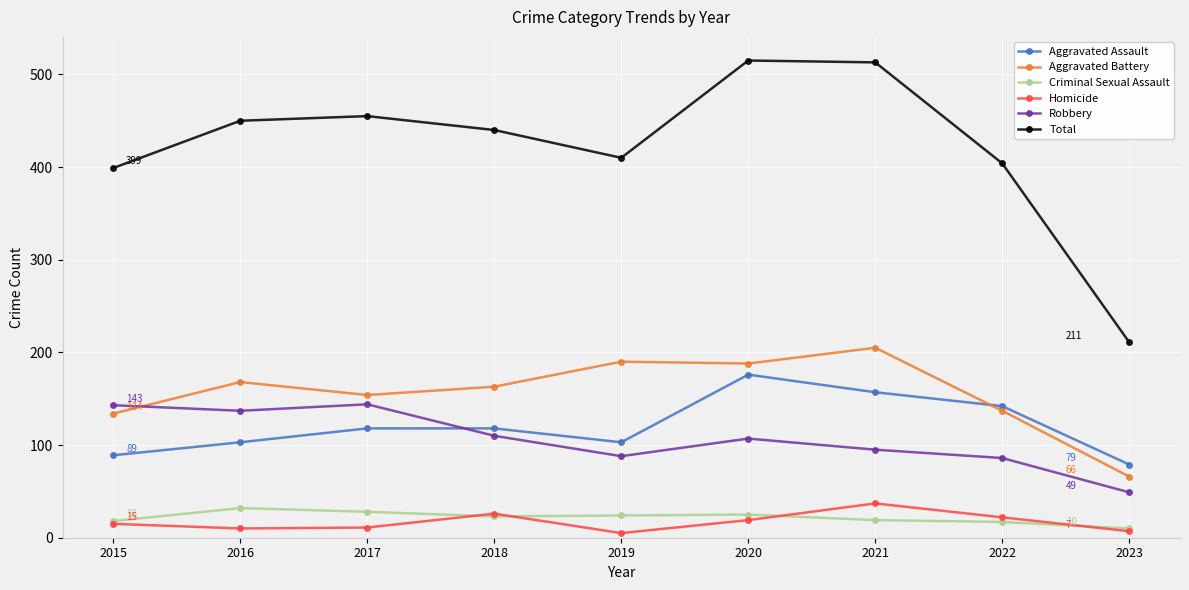

What is the maximum value shown in the chart?

515